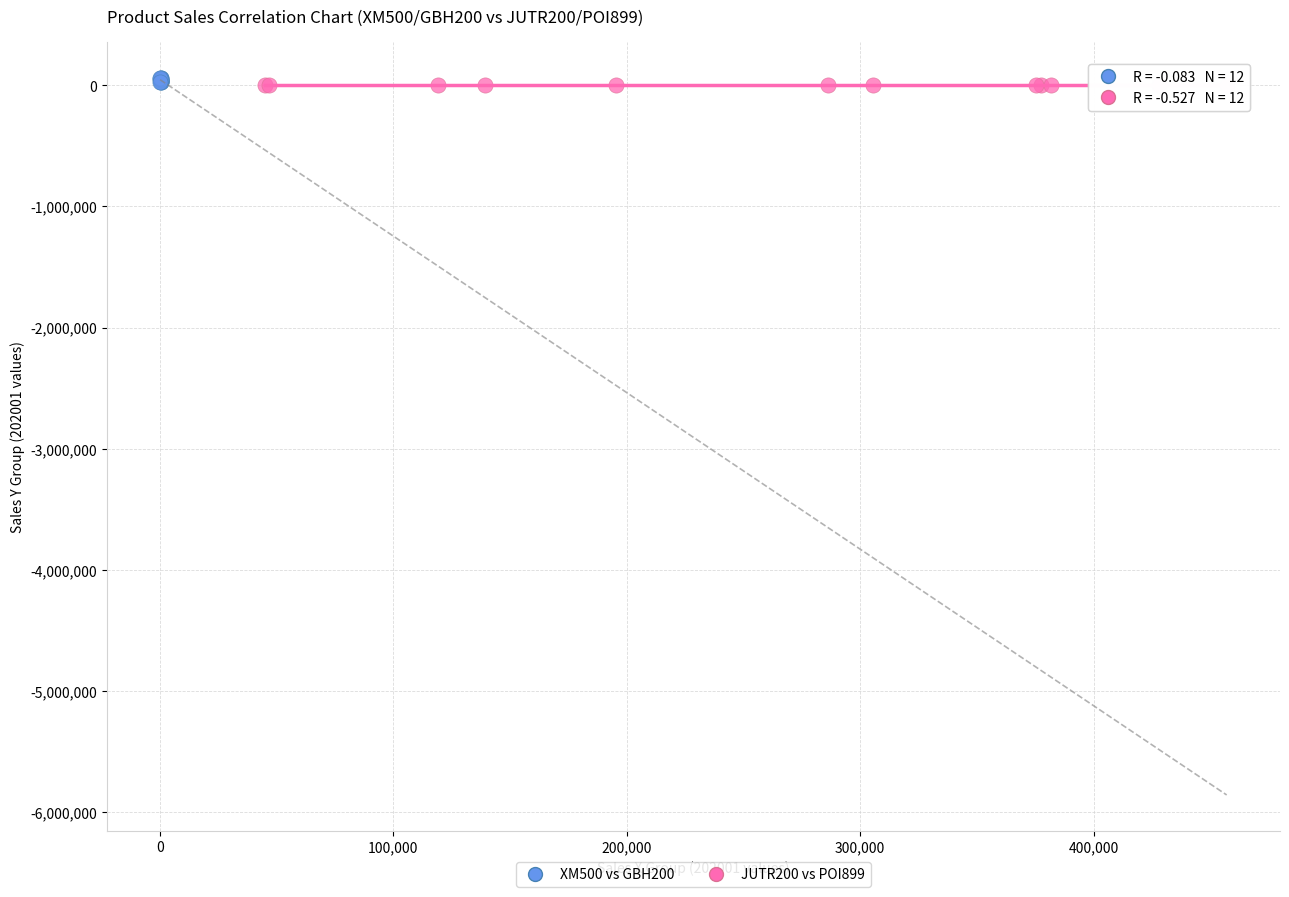

Which series has the widest spread of Y values?

XM500 vs GBH200